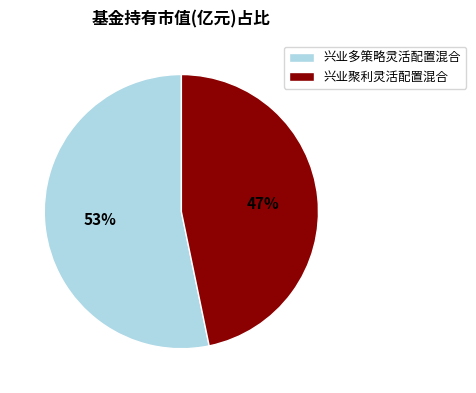

To the nearest percent, what is the combined percentage of 兴业聚利灵活配置混合 and 兴业多策略灵活配置混合?

100%